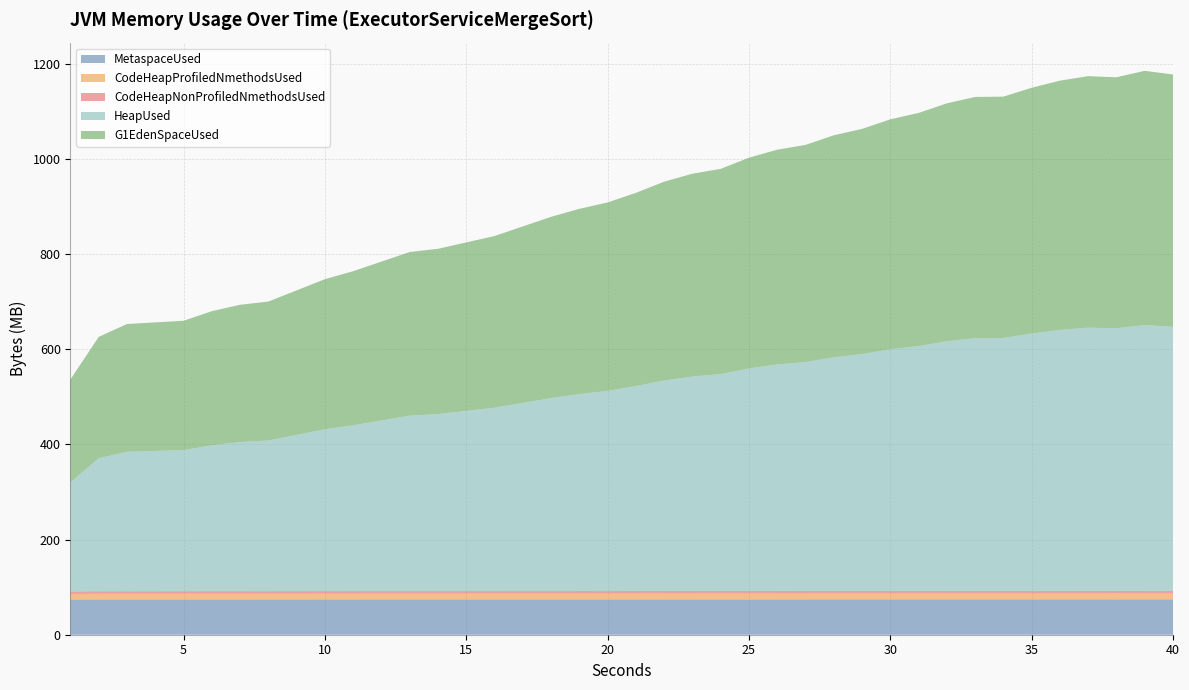

Reading right to left, what are all the values shown in this chart?

MetaspaceUsed: 40=74273368.0	39=74268132.0	38=74262371.4	37=74255431.0	36=74253471.1	35=74244892.4	34=74244215.1	33=74244742.4	32=74238256.0	31=74237703.2	30=74235439.2	29=74233326.4	28=74232781.6	27=74230610.4	26=74228204.8	25=74225520.0	24=74225055.2	23=74223638.4	22=74222032.0	21=74220182.4	20=74217483.2	19=74206491.2	18=74205016.8	17=74198062.4	16=74195764.0	15=74191694.4	14=74188103.2	13=74185427.2	12=74183026.4	11=74182198.4	10=74177832.0	9=74171568.8	8=74165815.2	7=74145058.4	6=74142624.0	5=74132226.4	4=74126522.4	3=74117063.2	2=74111800.0	1=73993440.0
CodeHeapProfiledNmethodsUsed: 40=12337075.2	39=12341738.7	38=12332946.3	37=12306240.0	36=12326400.0	35=12311765.3	34=12308423.1	33=12307520.0	32=12290777.6	31=12282393.6	30=12274304.0	29=12268441.6	28=12267174.4	27=12262016.0	26=12252902.4	25=12235737.6	24=12233241.6	23=12197708.8	22=12191782.4	21=12187904.0	20=12179891.2	19=12163008.0	18=12156313.6	17=12142758.4	16=12130841.6	15=12121651.2	14=12117132.8	13=12109209.6	12=12100492.8	11=12094886.4	10=12084659.2	9=12072972.8	8=12056089.6	7=12026086.4	6=12017024.0	5=12000256.0	4=11984652.8	3=11947340.8	2=11931776.0	1=11661209.6
CodeHeapNonProfiledNmethodsUsed: 40=5516160.0	39=5491946.7	38=5500342.9	37=5485632.0	36=5442275.6	35=5438336.0	34=5435861.3	33=5436569.6	32=5430732.8	31=5430579.2	30=5429209.6	29=5428313.6	28=5428313.6	27=5425395.2	26=5422144.0	25=5420275.2	24=5419468.8	23=5415923.2	22=5413132.8	21=5412249.6	20=5410726.4	19=5410470.4	18=5406630.4	17=5405555.2	16=5404390.4	15=5403622.4	14=5403251.2	13=5399283.2	12=5398515.2	11=5397030.4	10=5393408.0	9=5392768.0	8=5389849.6	7=5387814.4	6=5386560.0	5=5377740.8	4=5363110.4	3=5351744.0	2=5340697.6	1=5219276.8
HeapUsed: 40=554749923.2	39=558616977.3	38=551859185.1	37=553033686.0	36=548302154.7	35=540845614.2	34=531524938.7	33=531224104.8	32=524513218.4	31=514446888.8	30=507736002.4	29=497669672.8	28=490958786.4	27=480892456.8	26=475859292.0	25=467470684.0	24=455726632.8	23=450693468.0	22=442304860.0	21=430560808.8	20=420494479.2	19=413783592.8	18=405394984.8	17=395328655.2	16=385262325.6	15=378551439.2	14=371840552.8	13=368485109.6	12=358418780.0	11=348352450.4	10=339963842.4	9=328219791.2	8=316475740.0	7=313120296.8	6=306409410.4	5=296343080.8	4=294665359.2	3=292987637.6	2=279565864.8	1=229234216.8
G1EdenSpaceUsed: 40=530160025.6	39=534074709.3	38=527283931.4	37=528482304.0	36=523821966.2	35=516365425.8	34=507044750.2	33=506671923.2	32=499961036.8	31=489894707.2	30=483183820.8	29=473117491.2	28=466406604.8	27=456340275.2	26=451307110.4	25=442918502.4	24=431174451.2	23=426141286.4	22=417752678.4	21=406008627.2	20=395942297.6	19=389231411.2	18=380842803.2	17=370776473.6	16=360710144.0	15=353999257.6	14=347288371.2	13=343932928.0	12=333866598.4	11=323800268.8	10=315411660.8	9=303667609.6	8=291923558.4	7=288568115.2	6=281857228.8	5=271790899.2	4=270113177.6	3=268435456.0	2=255013683.2	1=216426086.4